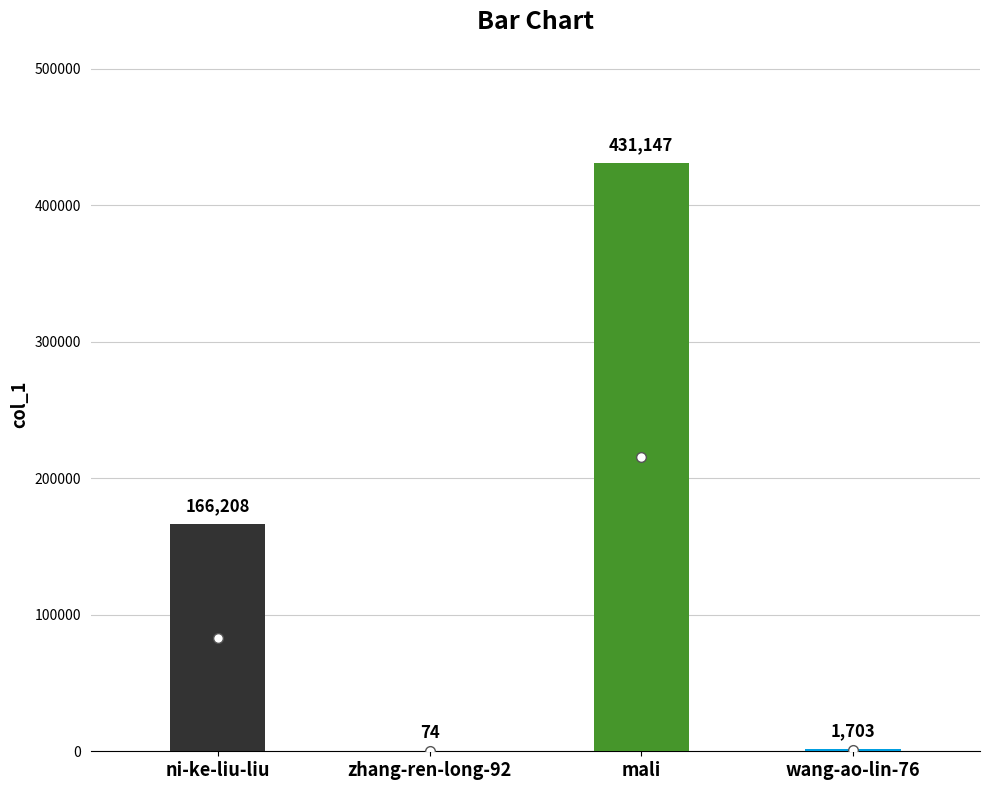

The value at wang-ao-lin-76 is 1703. True or false?

True